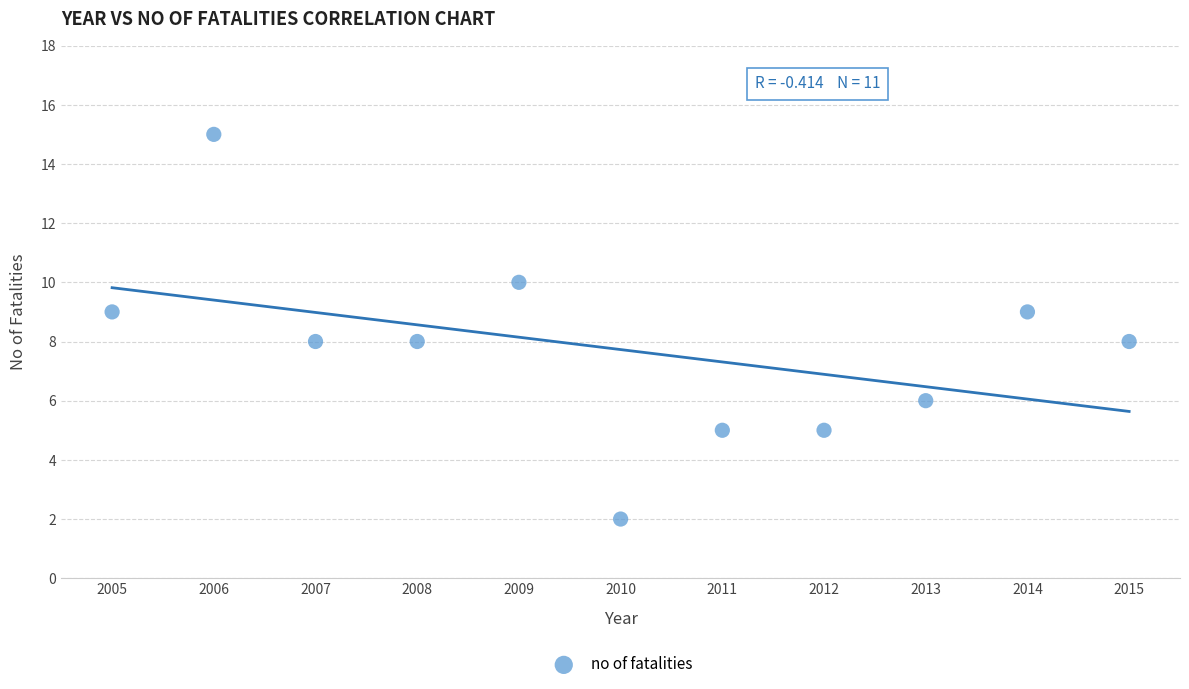

What is the range of Y values (max minus min)?

13